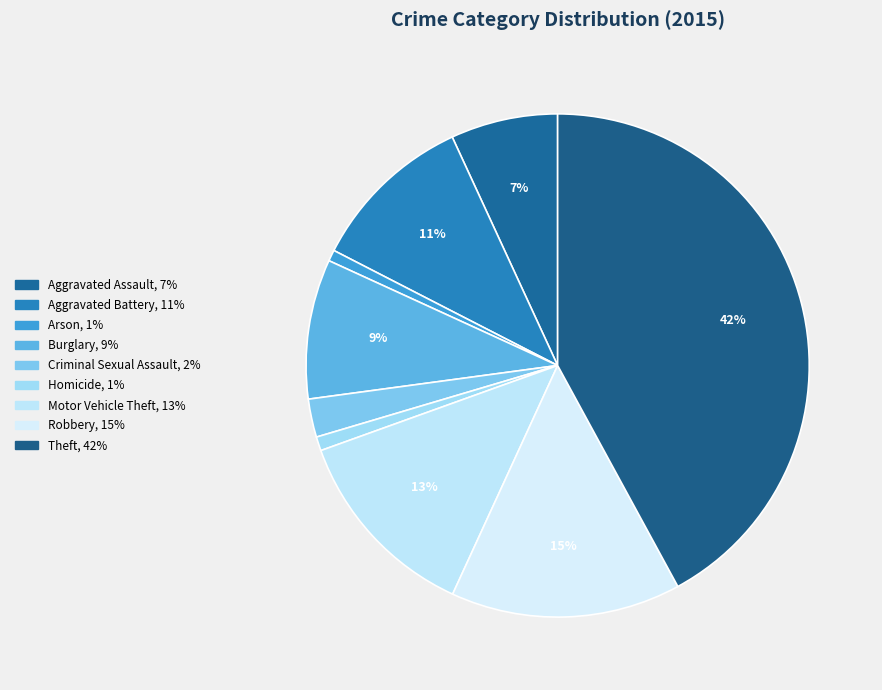

What is the smallest slice in the pie chart?

Arson